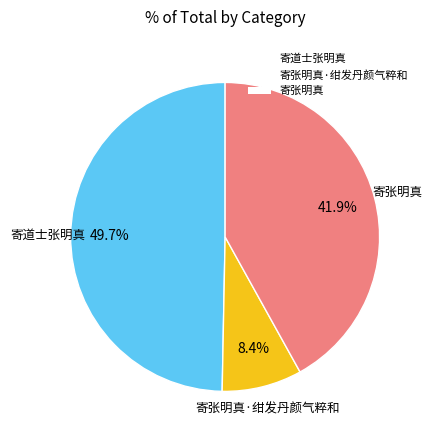

True or false: 寄张明真 accounts for 35% of the total.

False